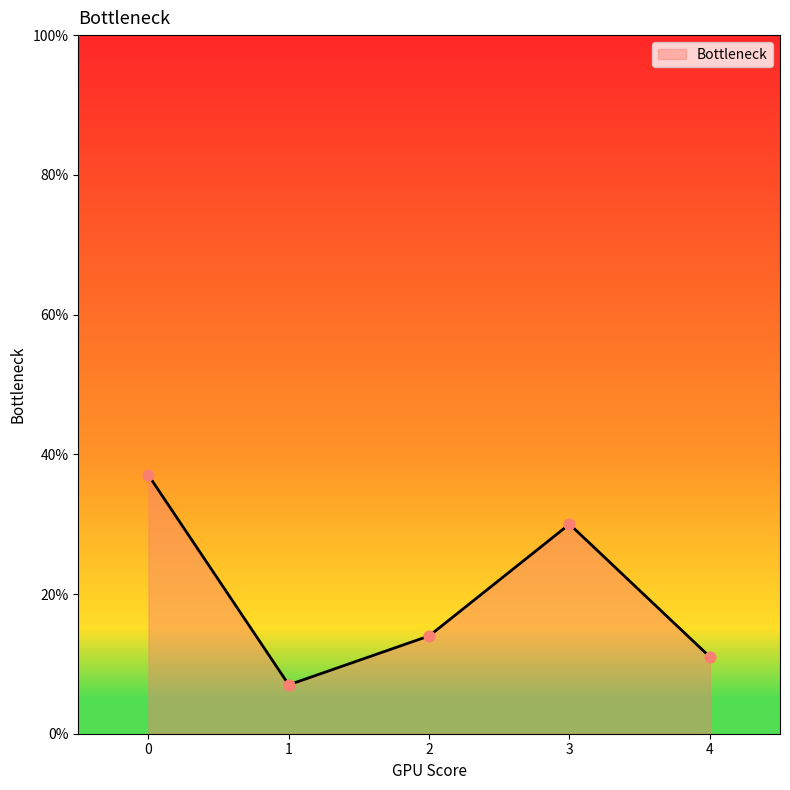

What is the ratio of the value at 0 to the value at 1?

5.3